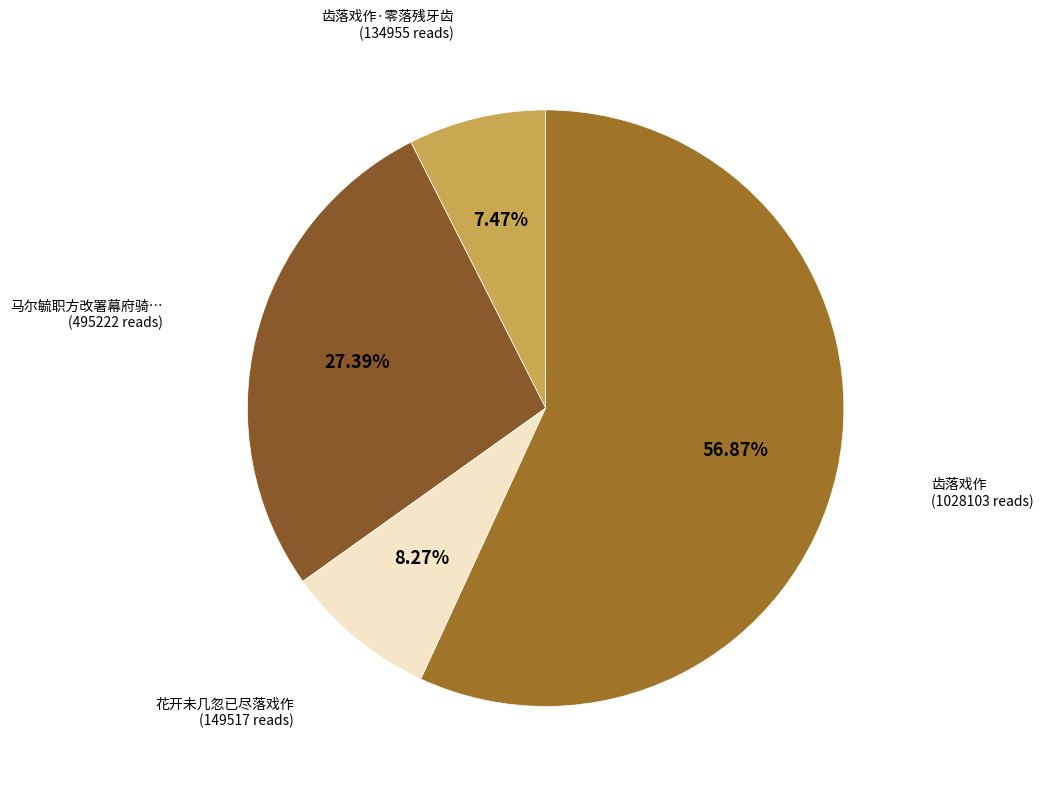

How many segments does this pie chart have?

4